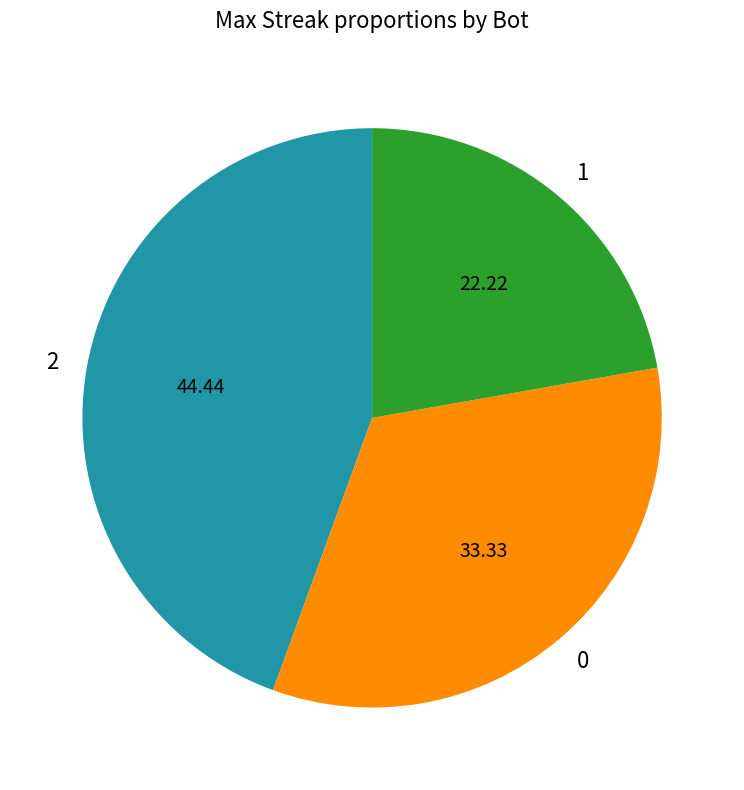

Rank the categories by value from lowest to highest.

1, 0, 2